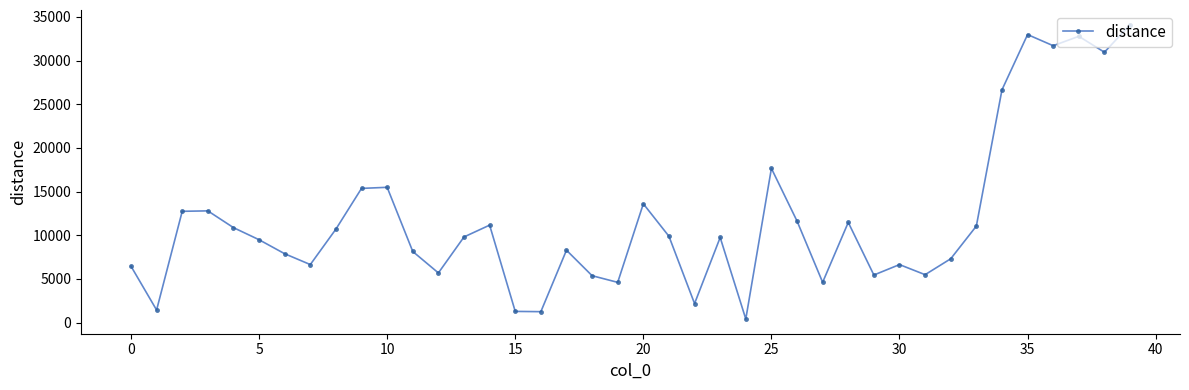

True or false: there are more than 0 points higher than both neighbors.

True